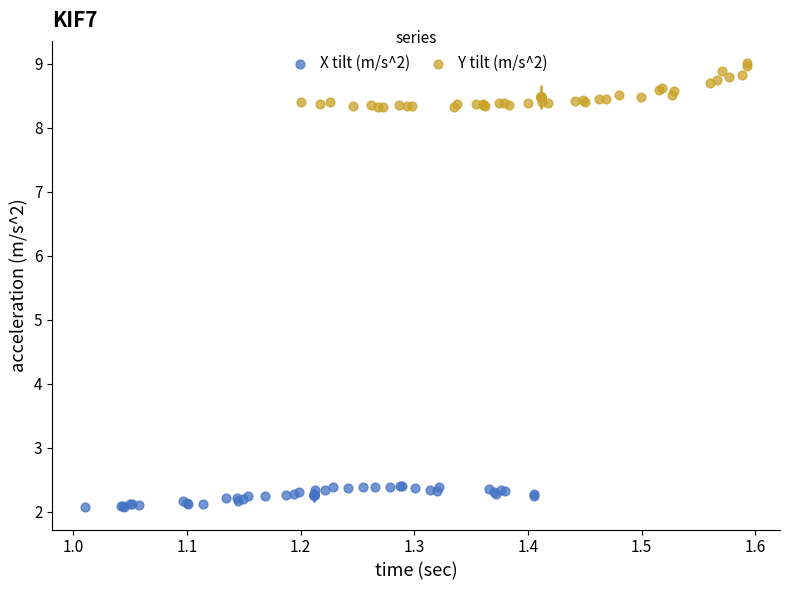

Which series has the widest spread of Y values?

Y tilt (m/s^2)